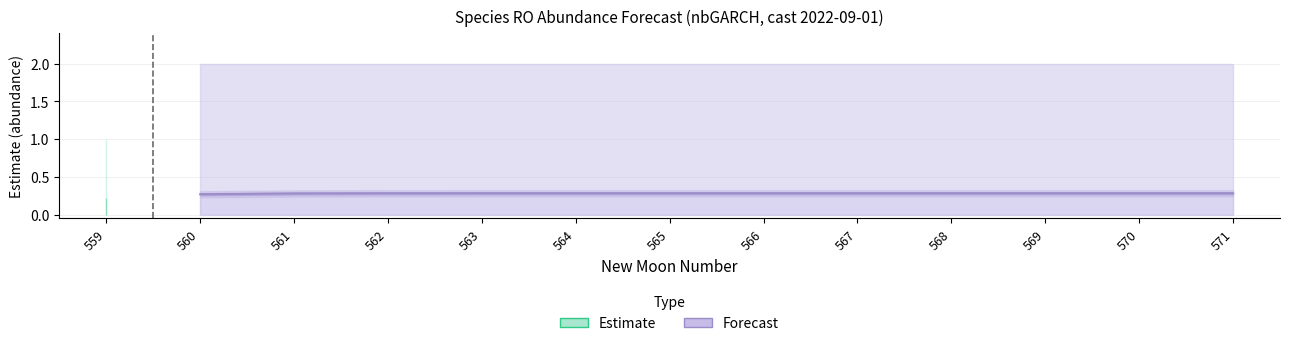

What is the greatest value displayed?

0.3